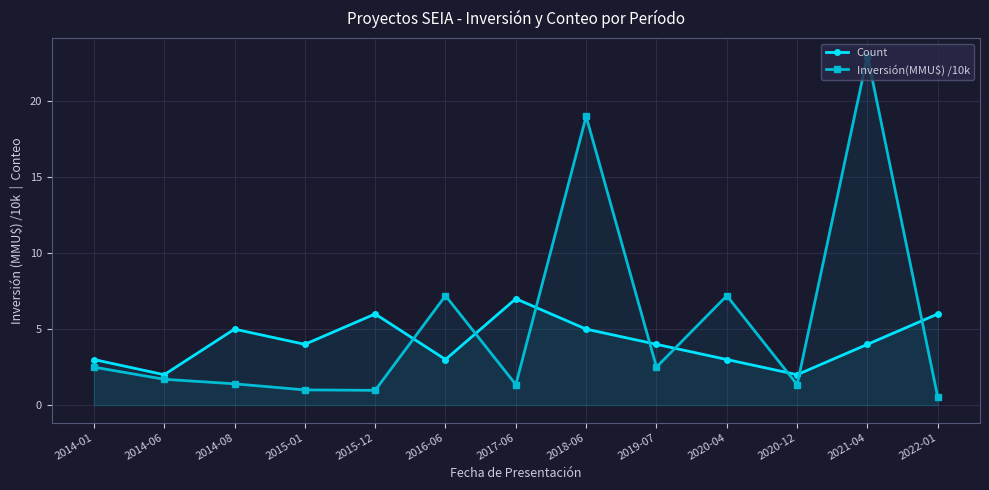

Reading left to right, list all the values displayed in this chart.

Count: 3.0	2.0	5.0	4.0	6.0	3.0	7.0	5.0	4.0	3.0	2.0	4.0	6.0
Inversión(MMU$) /10k: 2.5	1.7	1.4	1.0	1.0	7.2	1.4	19.0	2.5	7.2	1.4	23.0	0.5